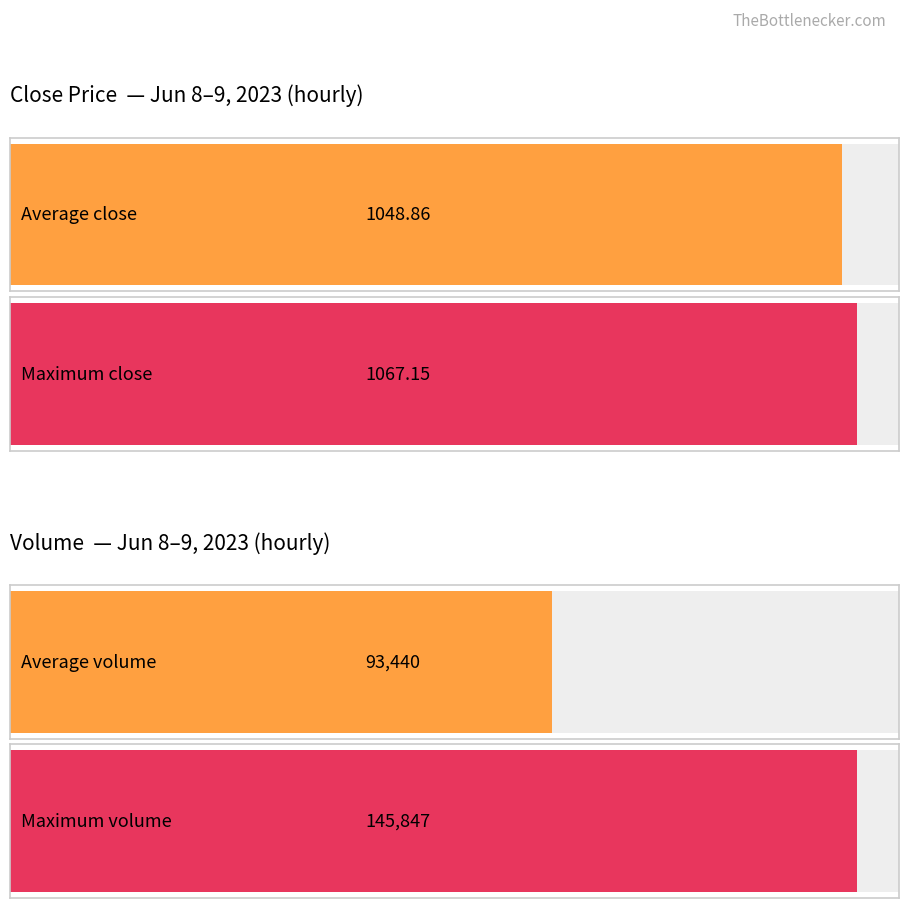

Does the chart contain any negative values?

No